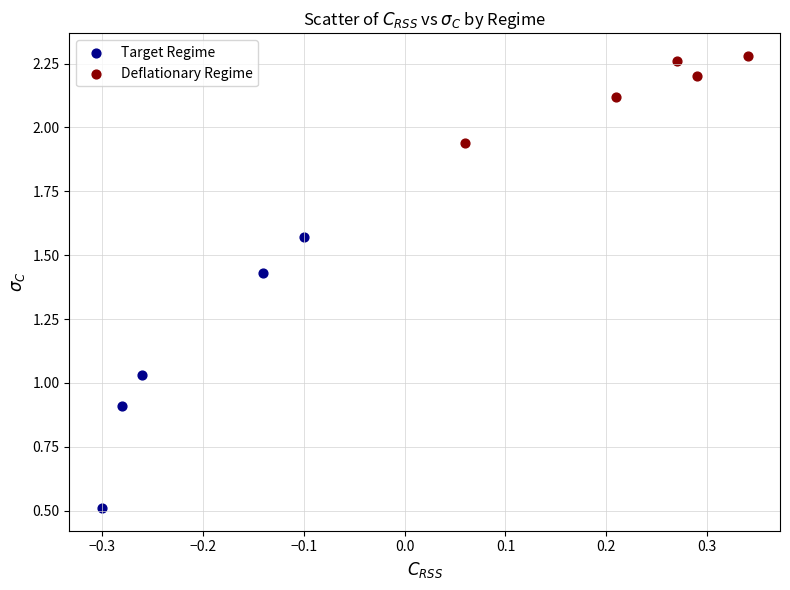

Which series contains the lowest Y value?

Target Regime